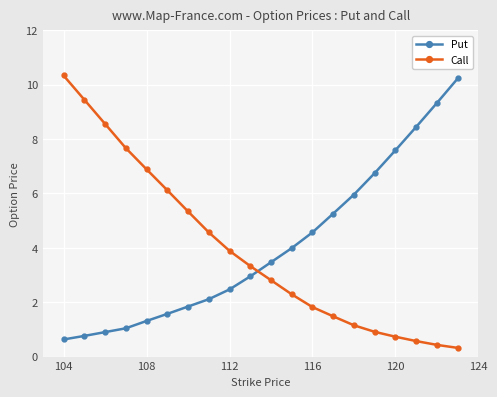

What is the average value of the Call series?

3.9